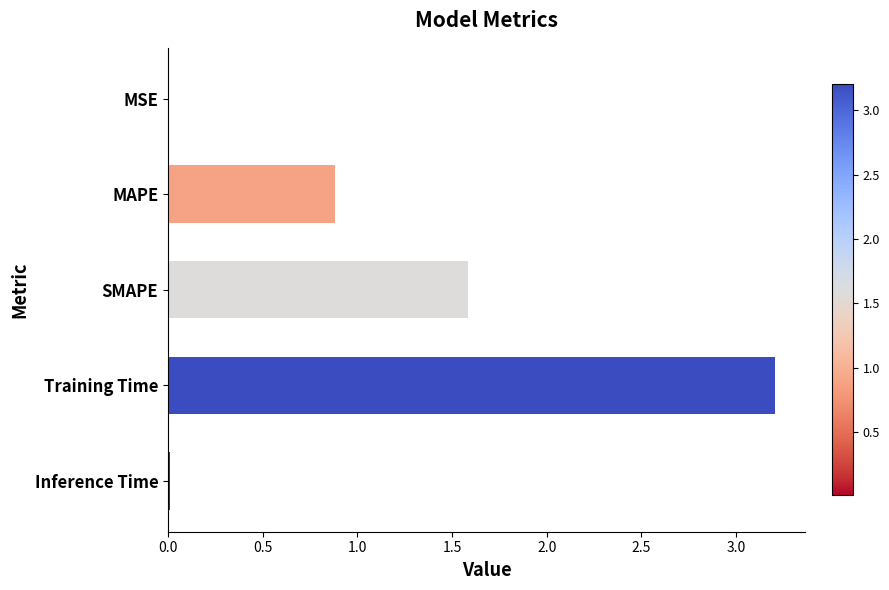

What is the change in value from SMAPE to Training Time?

+1.6